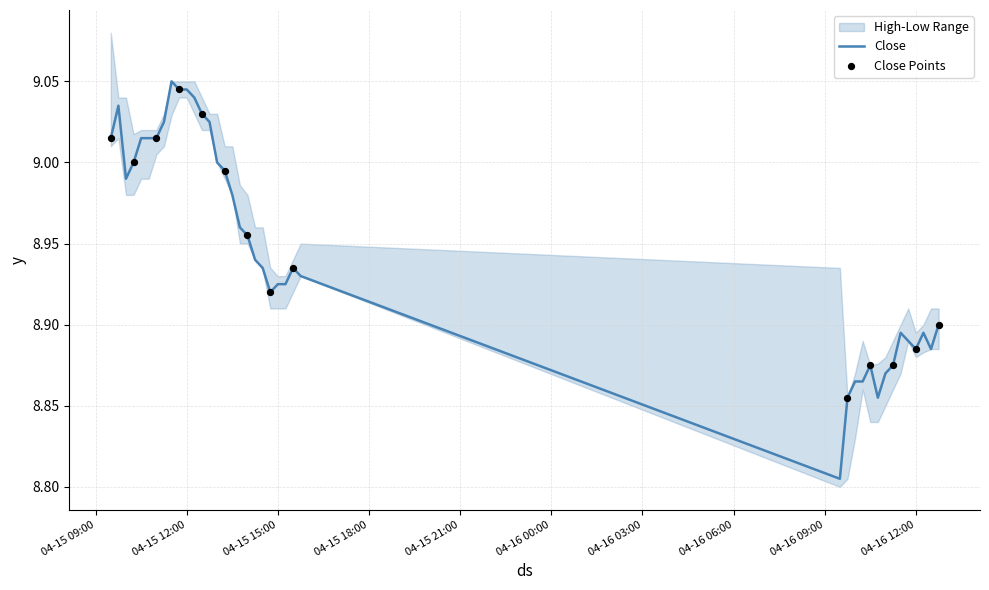

Is the value of High at 31 greater than the value of Low at 19?

No